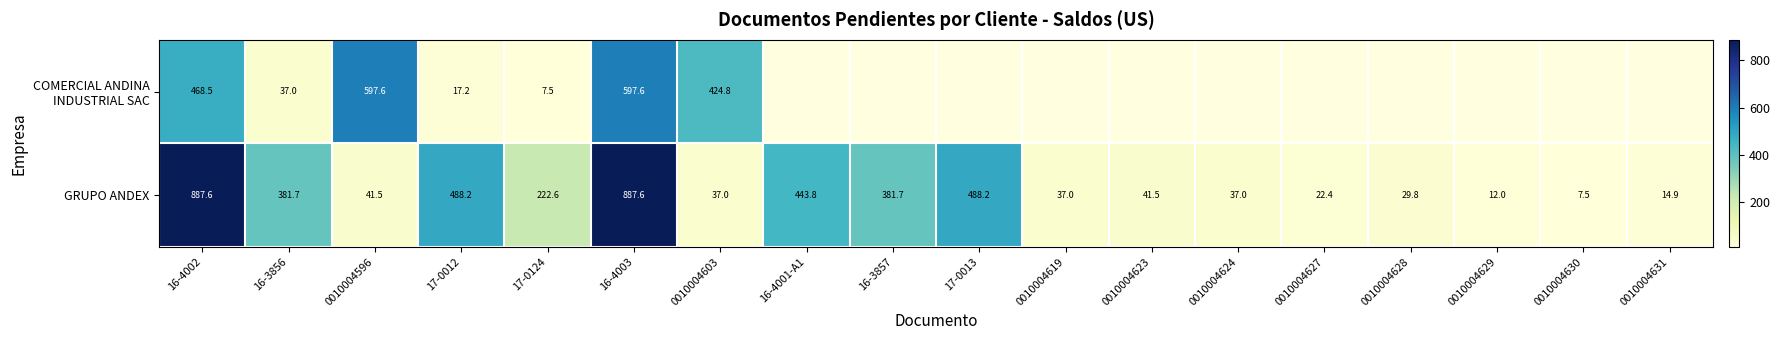

Count the number of categories in the chart.

18